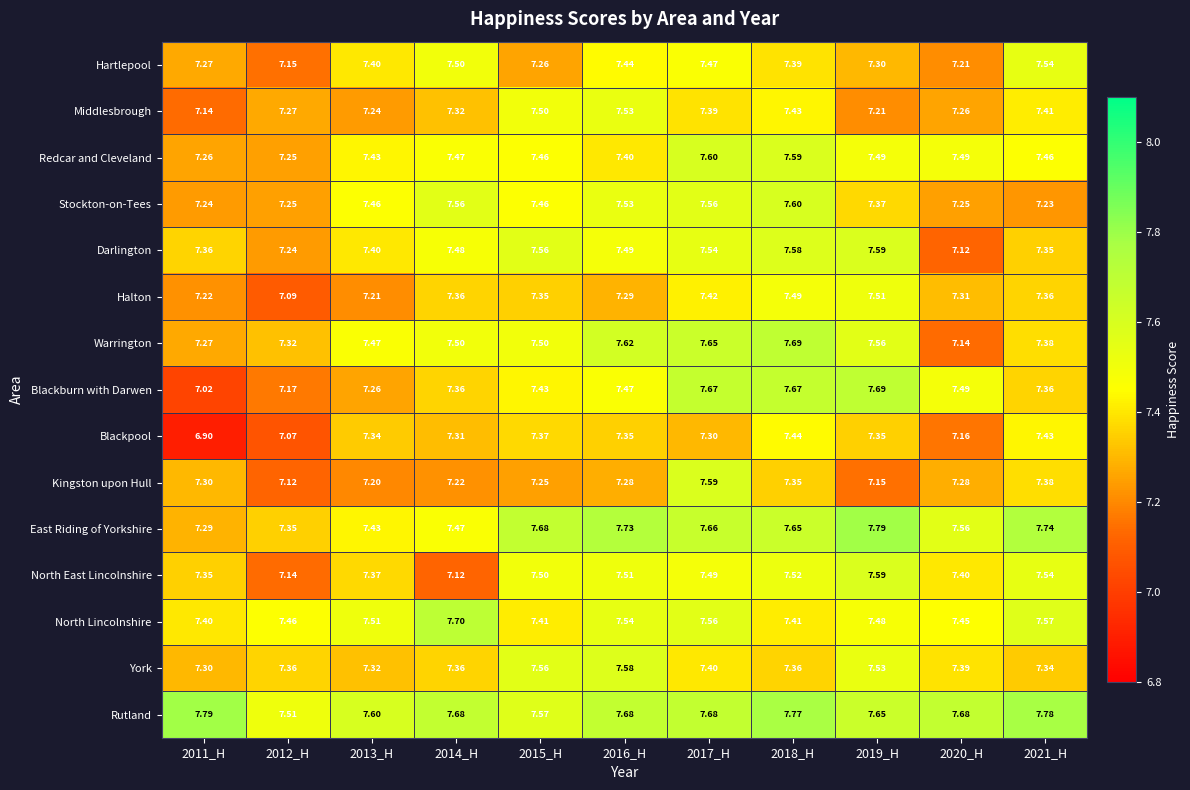

Between 2012_H and 2020_H, which series saw the biggest shift?

Blackburn with Darwen